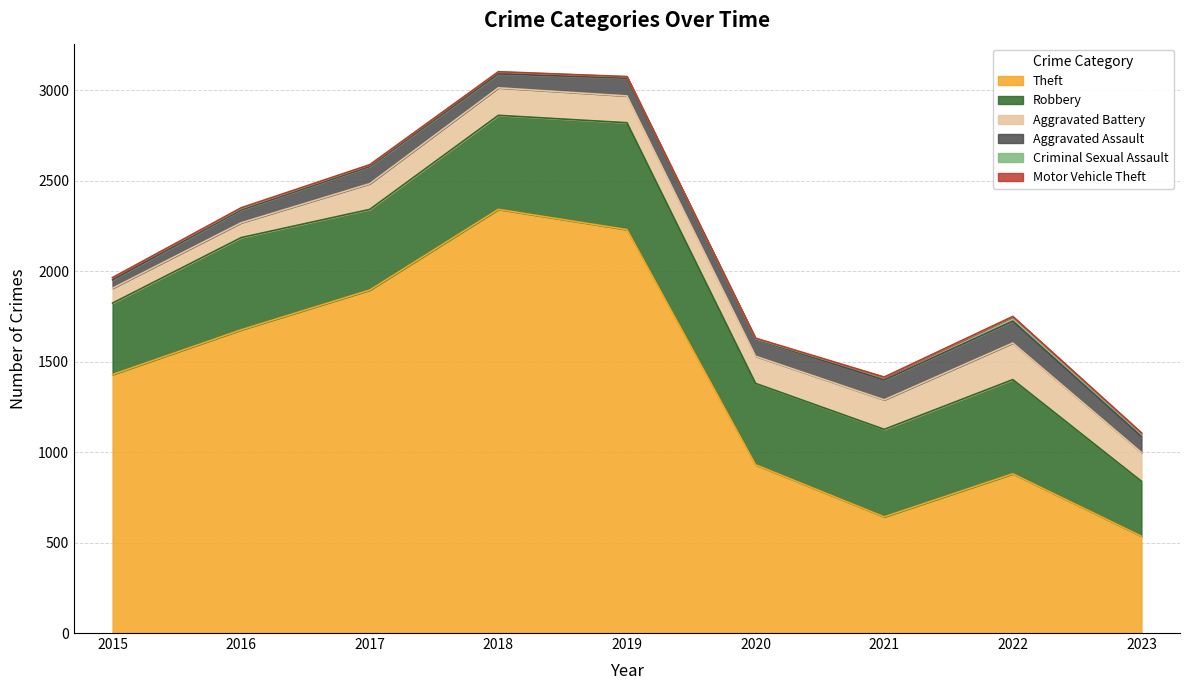

Reading right to left, what are all the values shown in this chart?

Theft: 2023=535	2022=880	2021=642	2020=930	2019=2230	2018=2342	2017=1896	2016=1676	2015=1429
Robbery: 2023=304	2022=521	2021=484	2020=450	2019=591	2018=520	2017=446	2016=510	2015=395
Aggravated Battery: 2023=159	2022=202	2021=163	2020=150	2019=148	2018=152	2017=142	2016=82	2015=82
Aggravated Assault: 2023=88	2022=121	2021=110	2020=94	2019=98	2018=77	2017=95	2016=71	2015=46
Criminal Sexual Assault: 2023=15	2022=24	2021=14	2020=3	2019=8	2018=11	2017=8	2016=8	2015=12
Motor Vehicle Theft: 2023=6	2022=2	2021=2	2020=3	2019=1	2018=1	2017=2	2016=4	2015=1